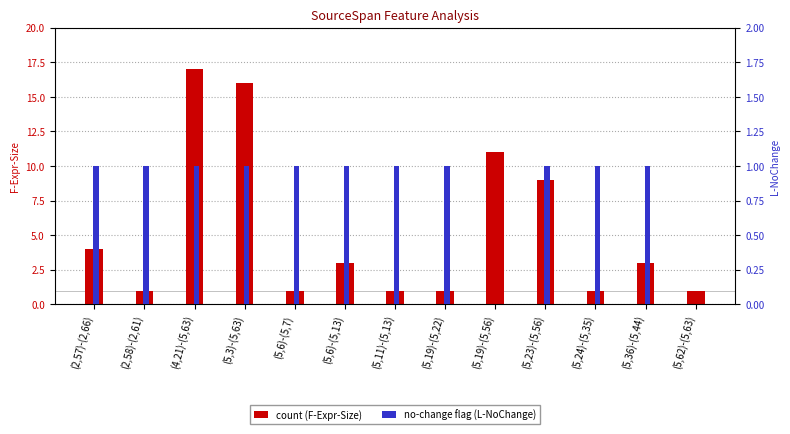

What is the difference between the maximum and minimum values in the F-Expr-Size series?

16